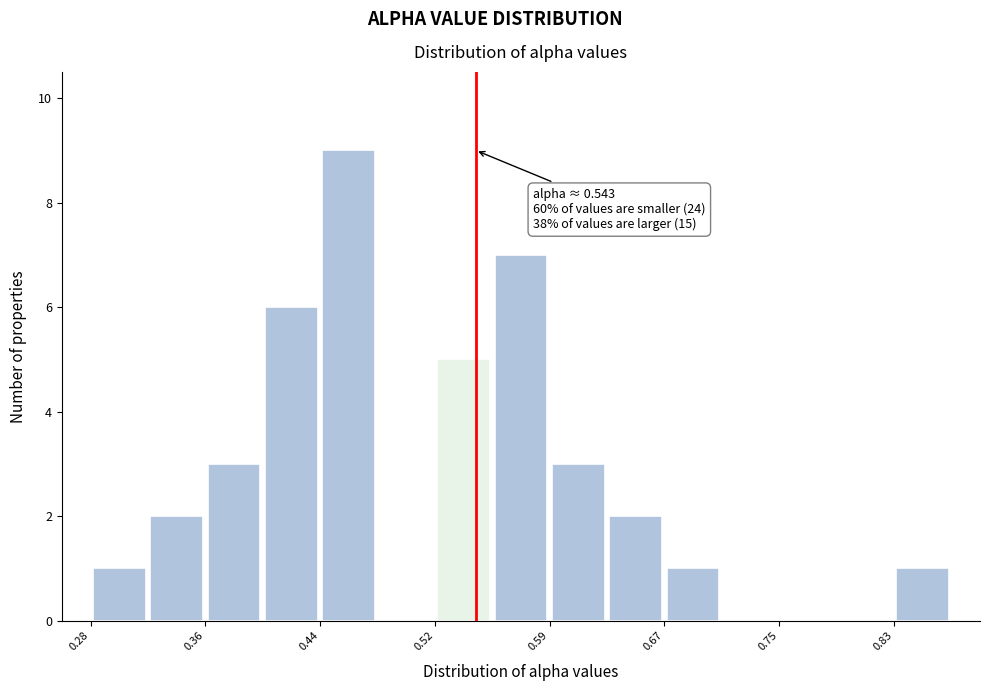

Around what value on the x-axis is the tallest bar? Give the approximate position of its centre, as read against the axis.

0.46